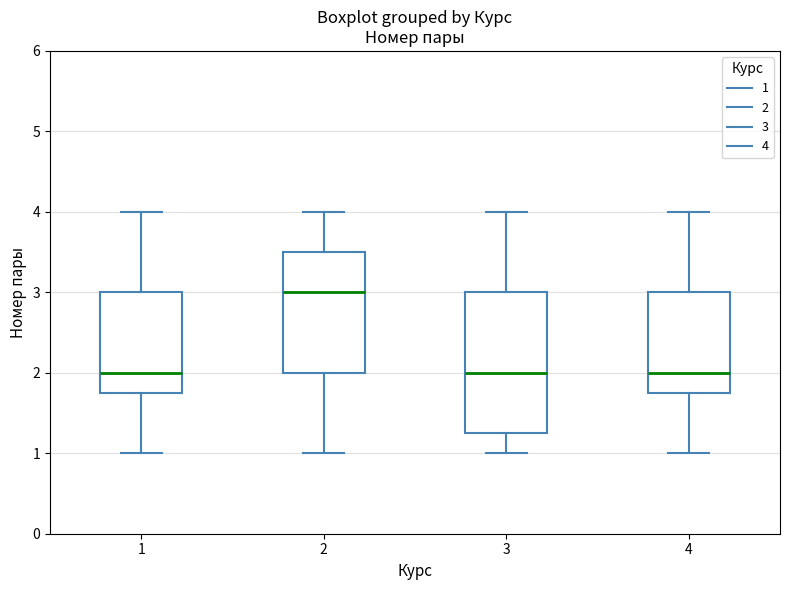

Which box is the tallest, from its lower edge to its upper edge?

3